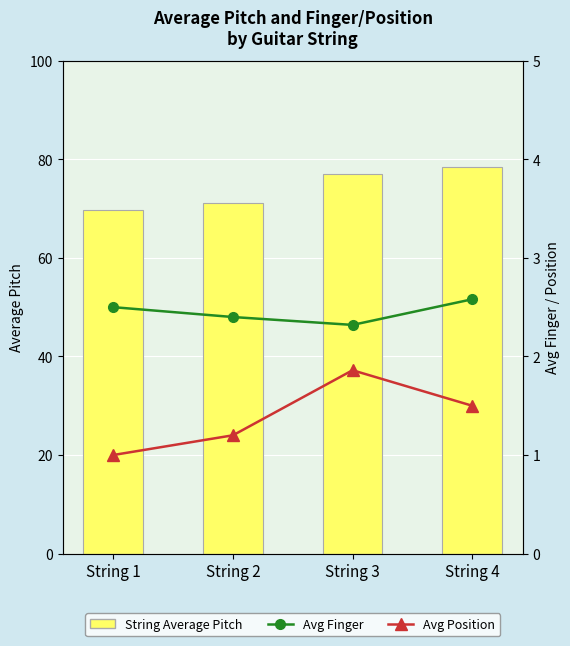

What are all the series names shown in the legend?

String Average Pitch, Avg Finger, Avg Position